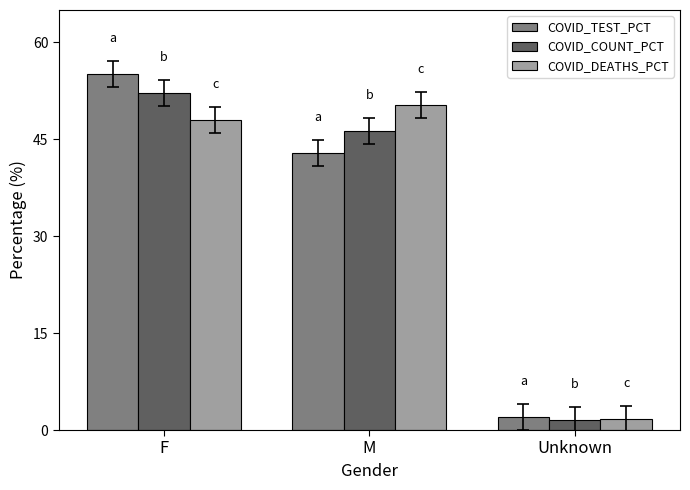

The value of COVID_DEATHS_PCT at F is 10.6. True or false?

False